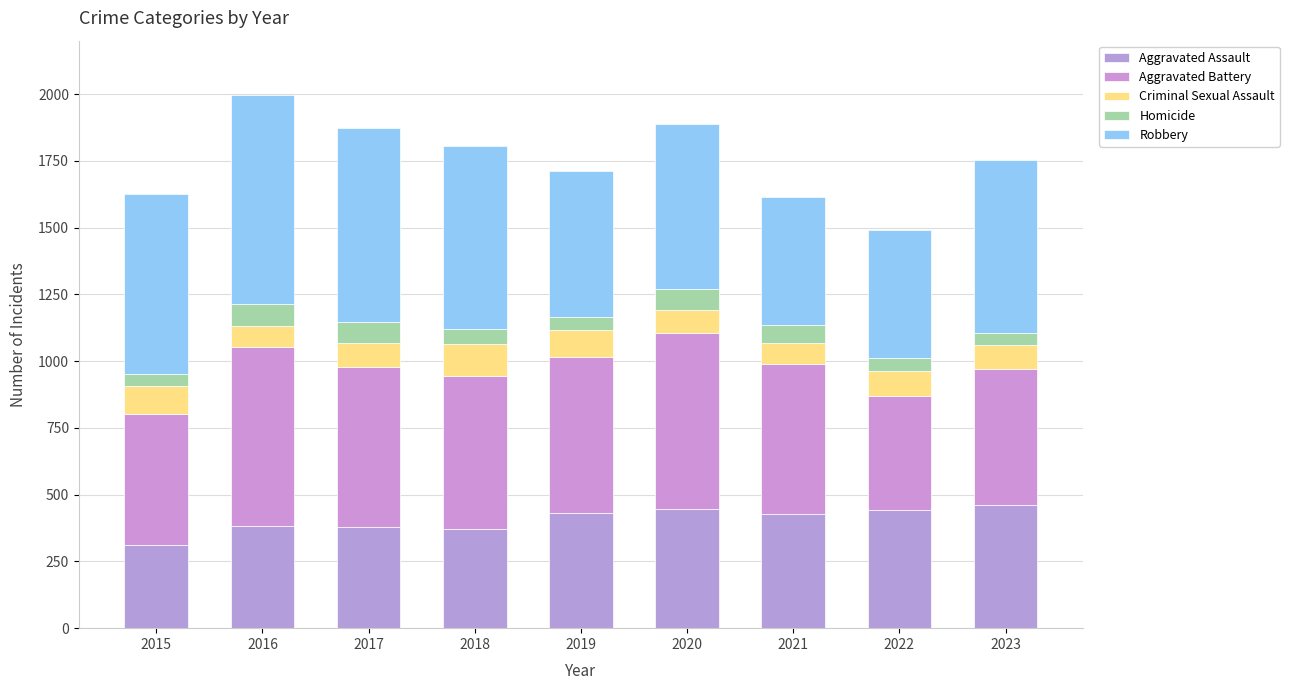

True or false: Robbery has a value of 102 at 2022.

False